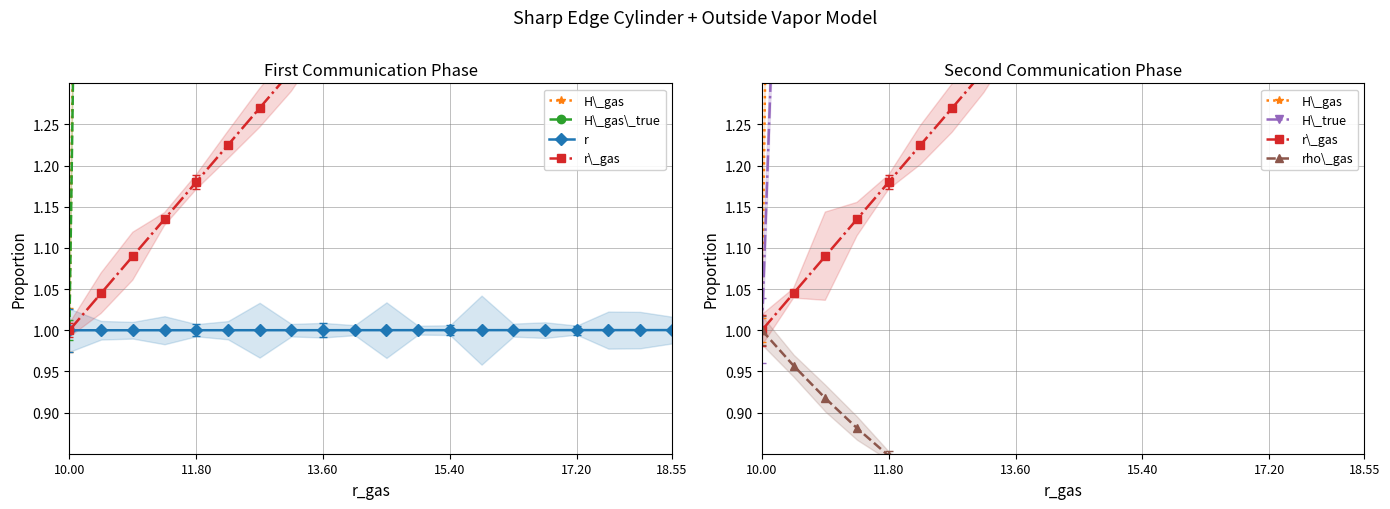

True or false: H\_gas\_true and r\_gas cross at least once.

False